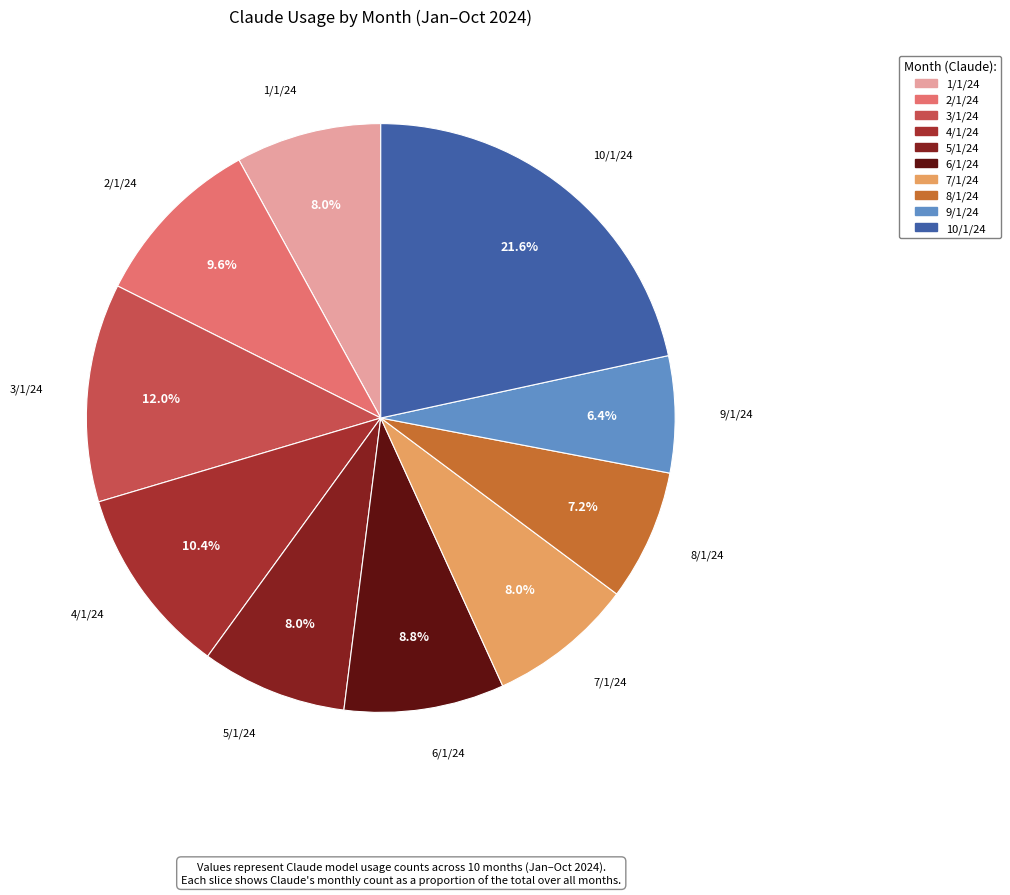

How many segments does this pie chart have?

10